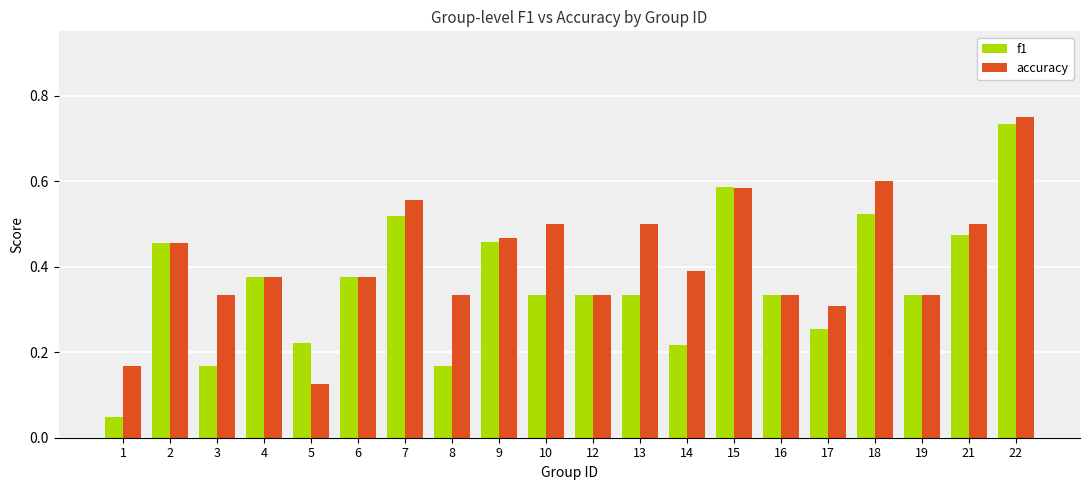

True or false: accuracy has a value of 0.6 at 12.

False